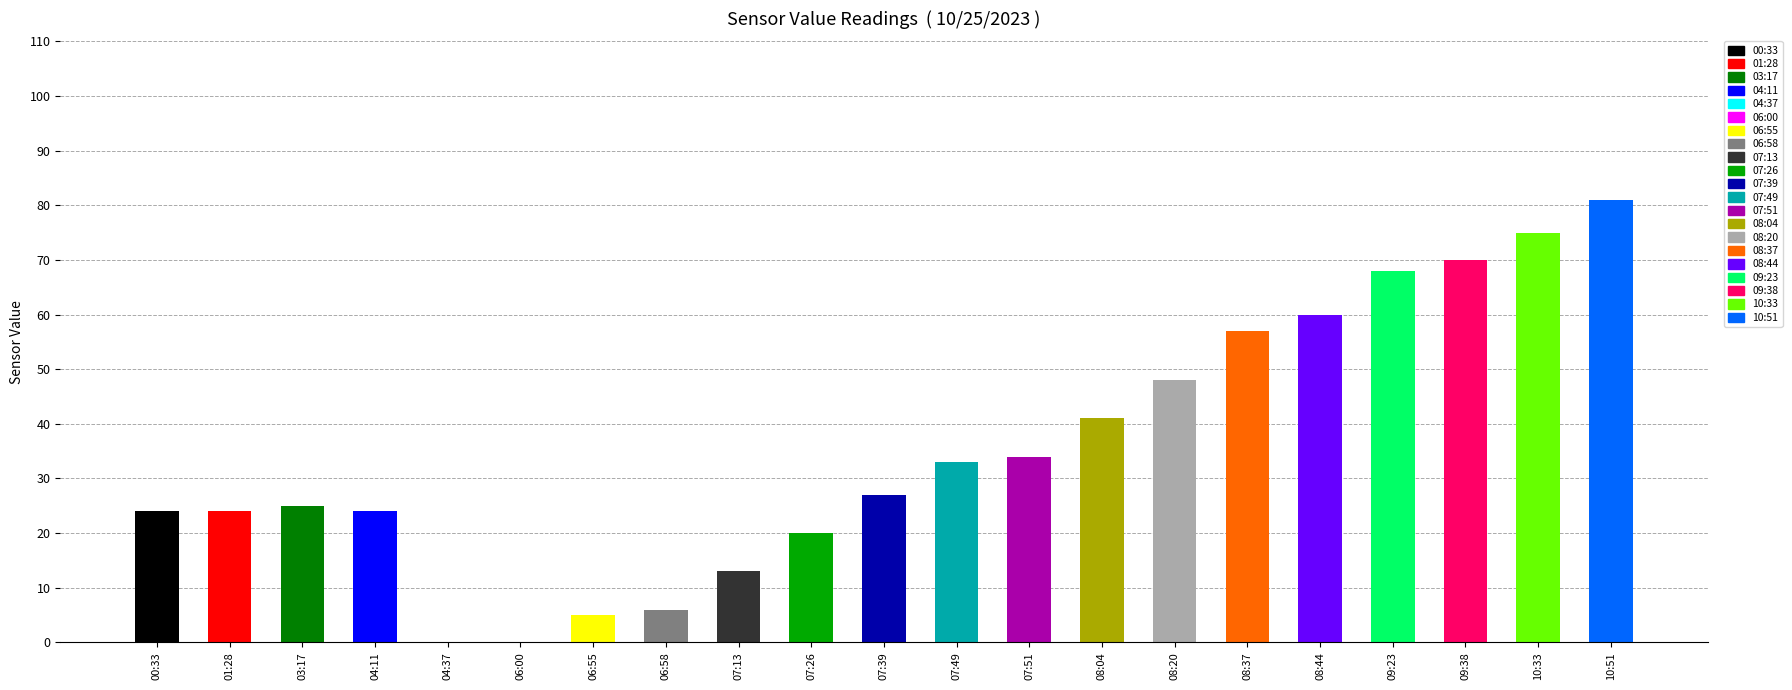

Reading left to right, extract all data points from this chart.

00:33=24	01:28=24	03:17=25	04:11=24	04:37=0	06:00=0	06:55=5	06:58=6	07:13=13	07:26=20	07:39=27	07:49=33	07:51=34	08:04=41	08:20=48	08:37=57	08:44=60	09:23=68	09:38=70	10:33=75	10:51=81